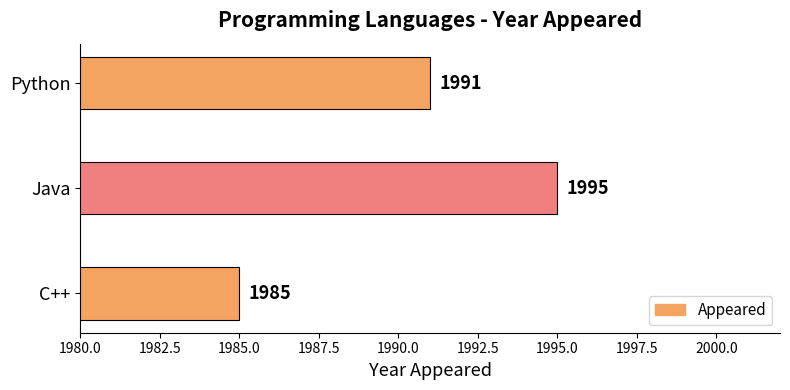

Reading bottom to top, extract all data points from this chart.

1985	1995	1991